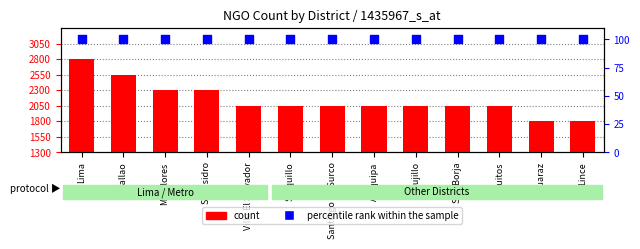

What is the total value across all series at Arequipa?

103